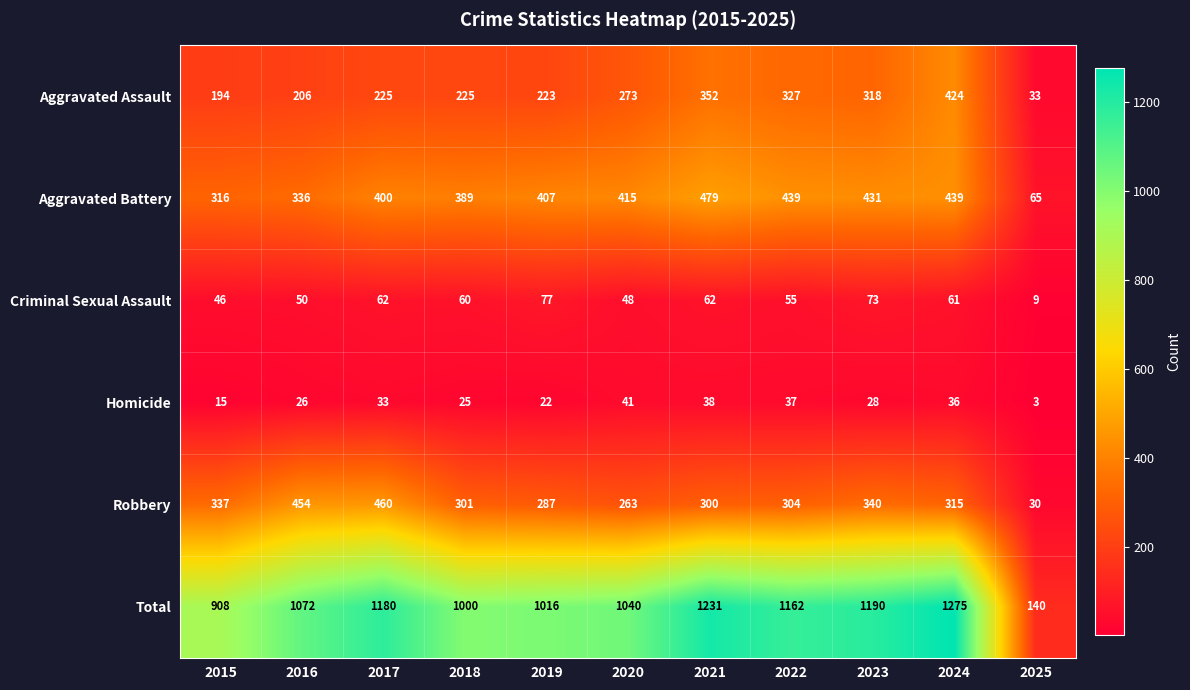

What is the sum of the Aggravated Assault values at 2020 and 2016?

479